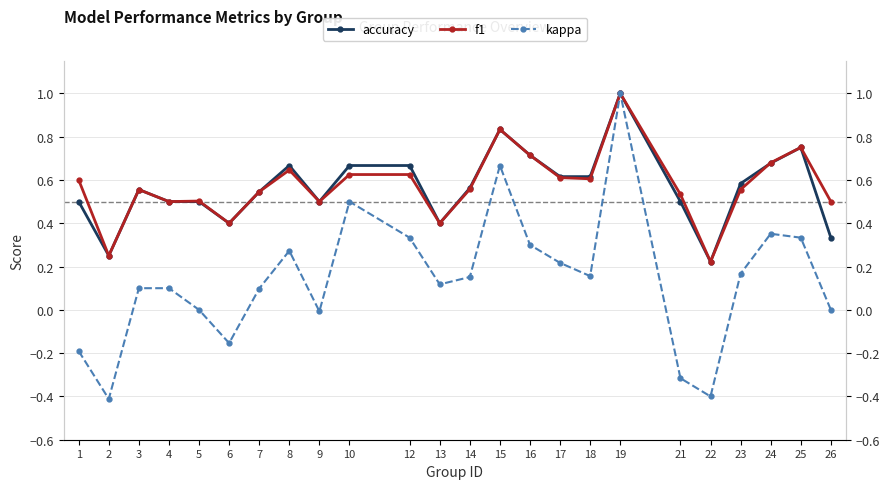

How many times do f1 and accuracy cross each other?

1